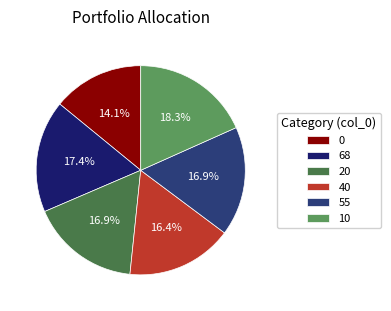

Does any single category account for the majority?

No